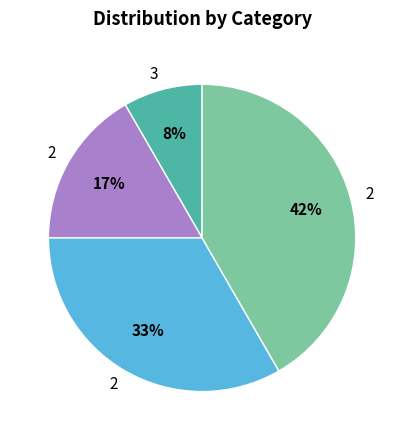

To the nearest percent, what is the average slice percentage?

25%